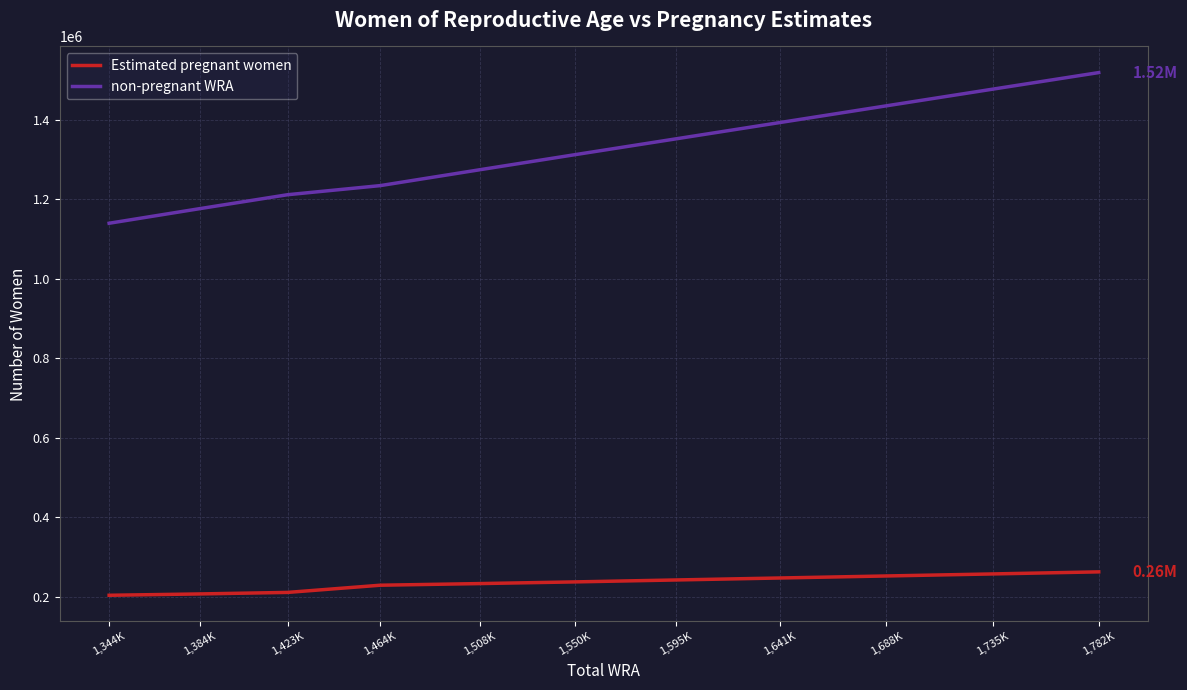

Which category has the highest value across all series?

1,782K